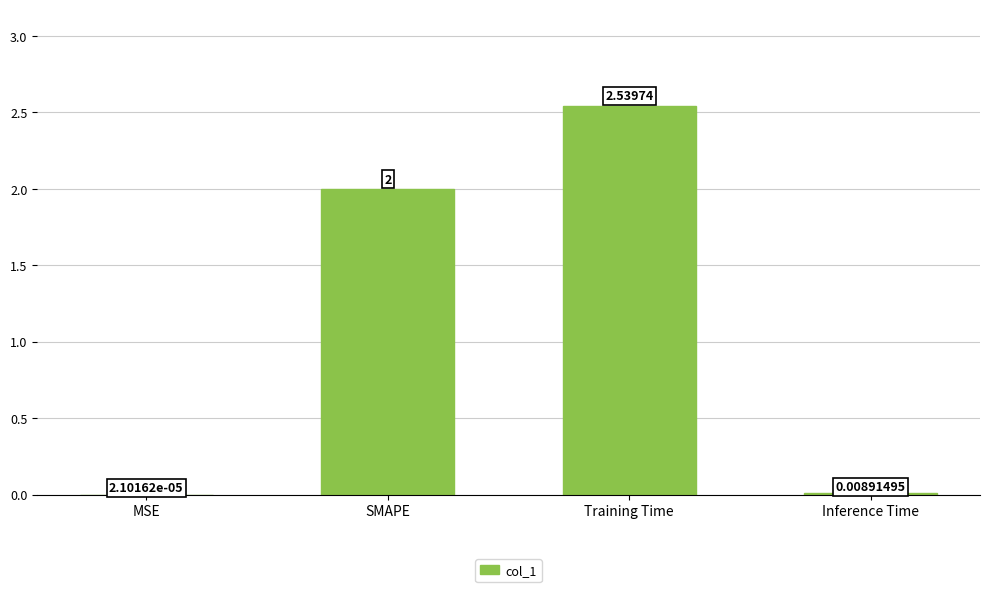

How many data points does each series have?

4